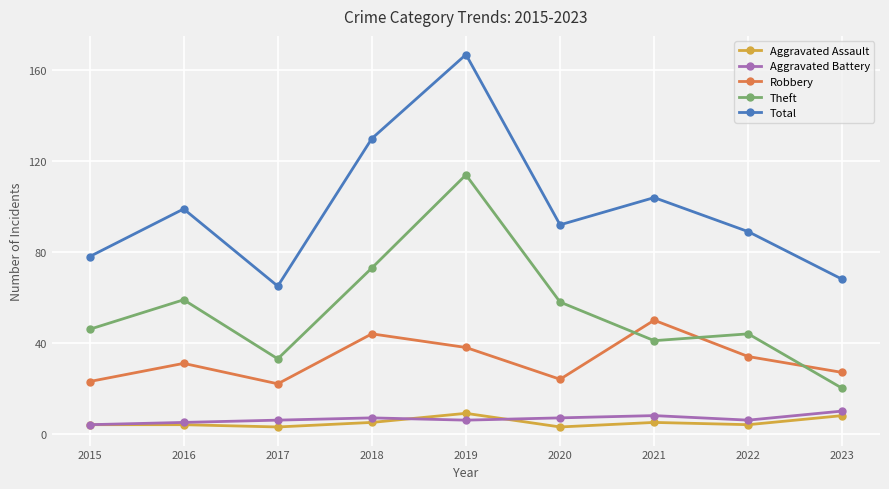

Reading left to right, extract all data points from this chart.

Aggravated Assault: 4	4	3	5	9	3	5	4	8
Aggravated Battery: 4	5	6	7	6	7	8	6	10
Robbery: 23	31	22	44	38	24	50	34	27
Theft: 46	59	33	73	114	58	41	44	20
Total: 78	99	65	130	167	92	104	89	68